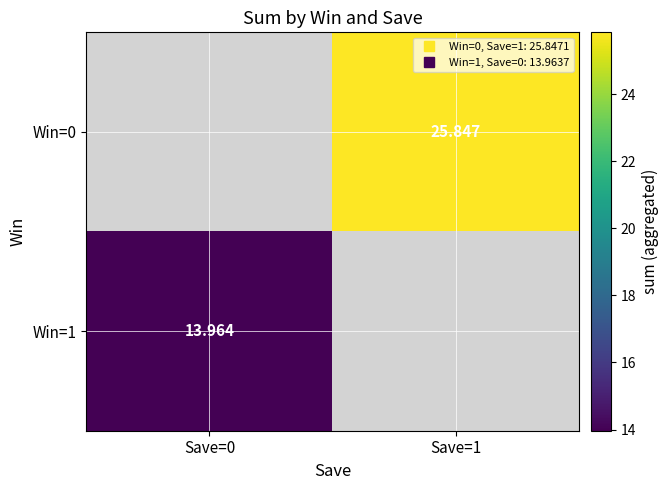

Is the value of Win=0 at Save=0 greater than the value of Win=1 at Save=0?

No